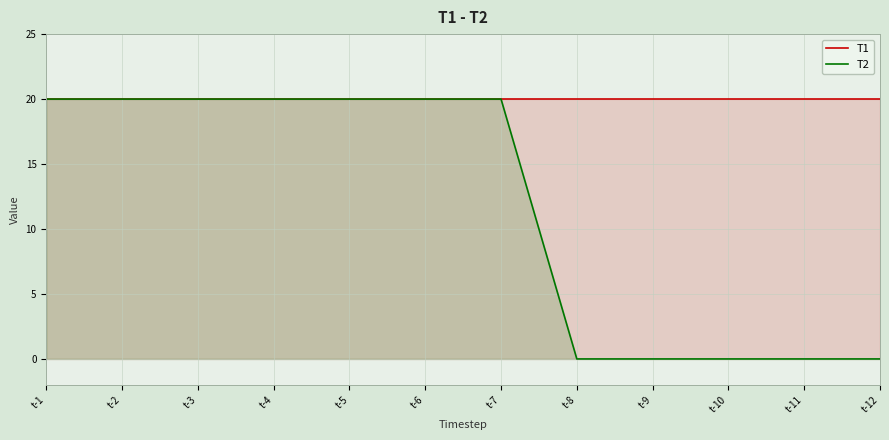

True or false: T1 and T2 cross at least once.

False